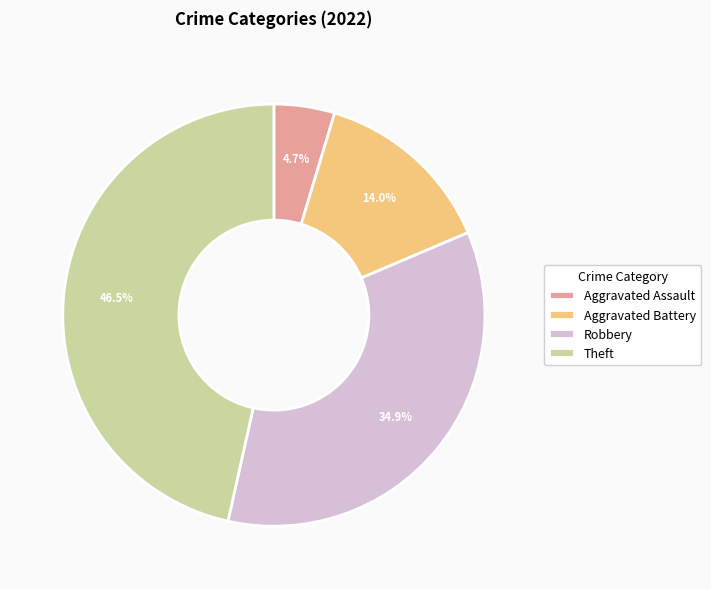

How many segments does this pie chart have?

4